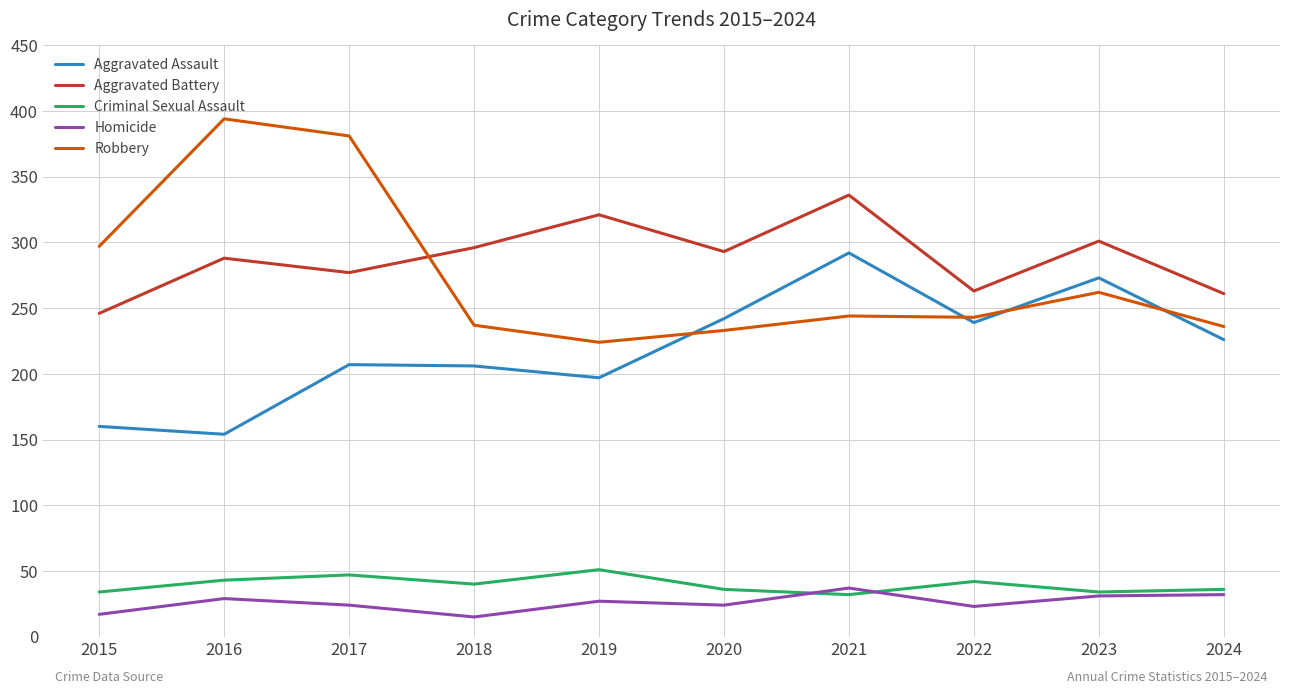

True or false: Aggravated Assault and Criminal Sexual Assault intersect in this chart.

False